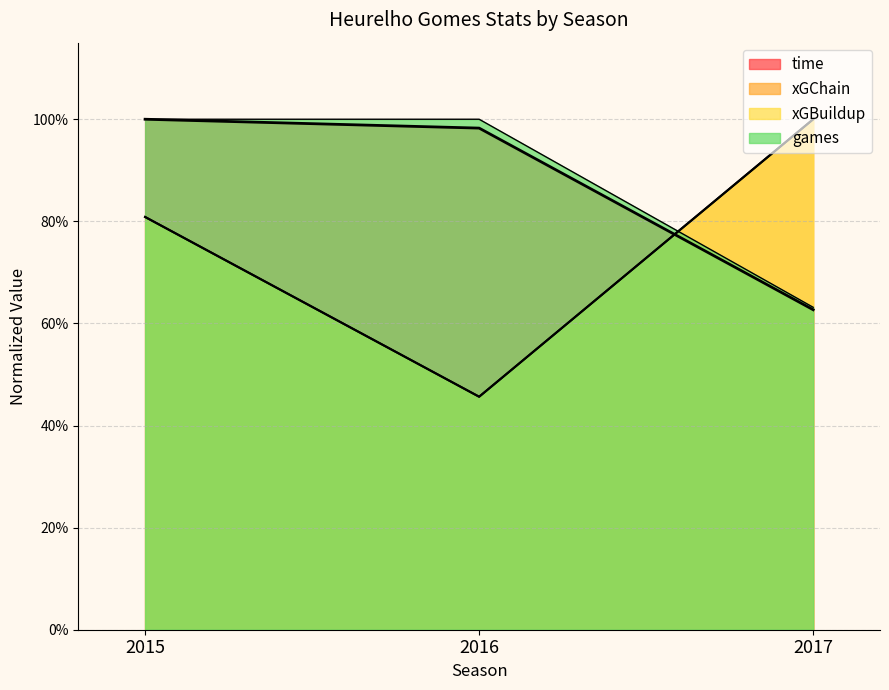

True or false: xGChain has a value of 0.8 at 2015.

True